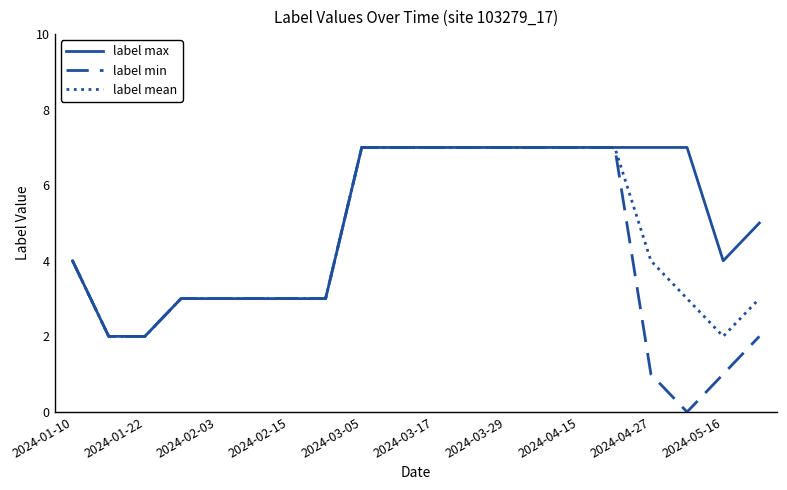

What are all the series names shown in the legend?

label max, label min, label mean